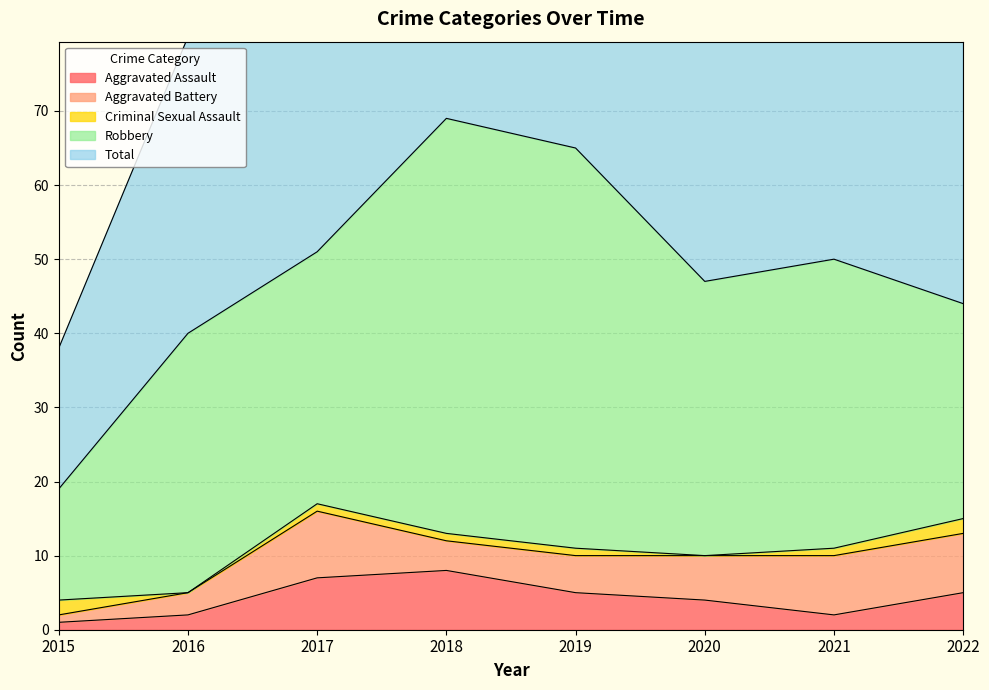

Read the Aggravated Assault value at 2020.

4